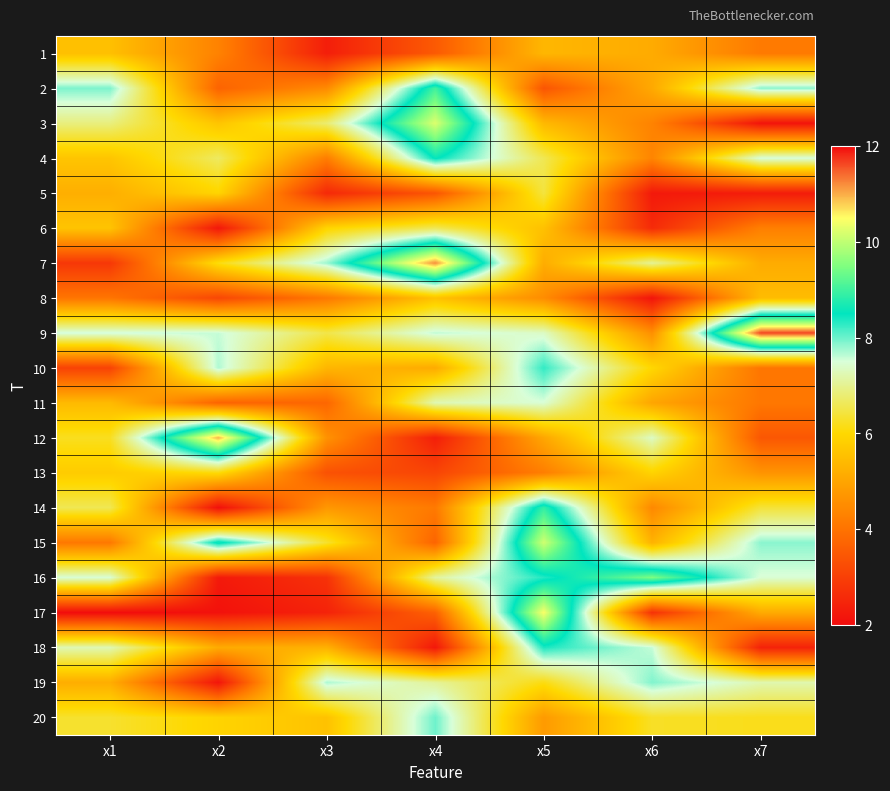

Between x2 and x4, which series saw the biggest shift?

12